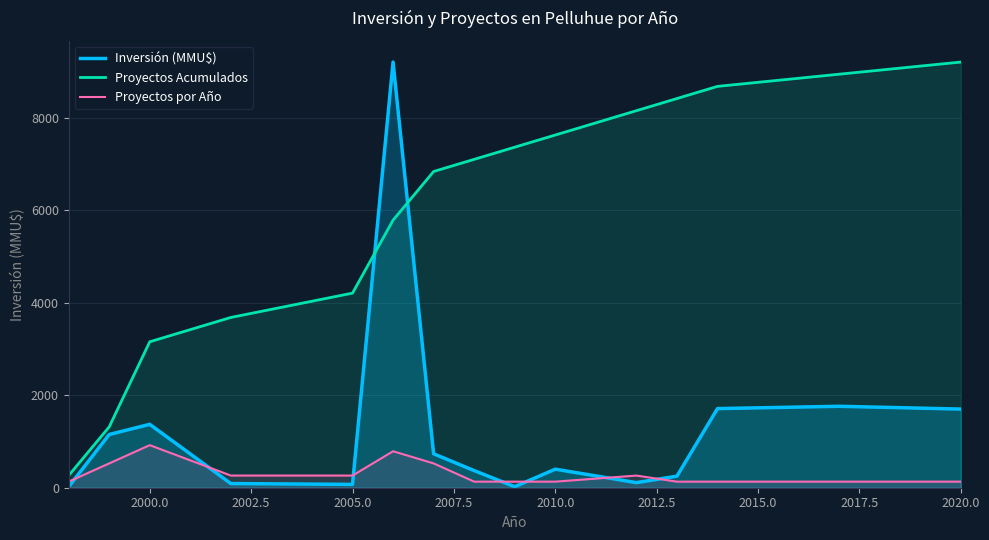

What is the difference between the maximum and minimum values in the Proyectos por Año series?

788.6